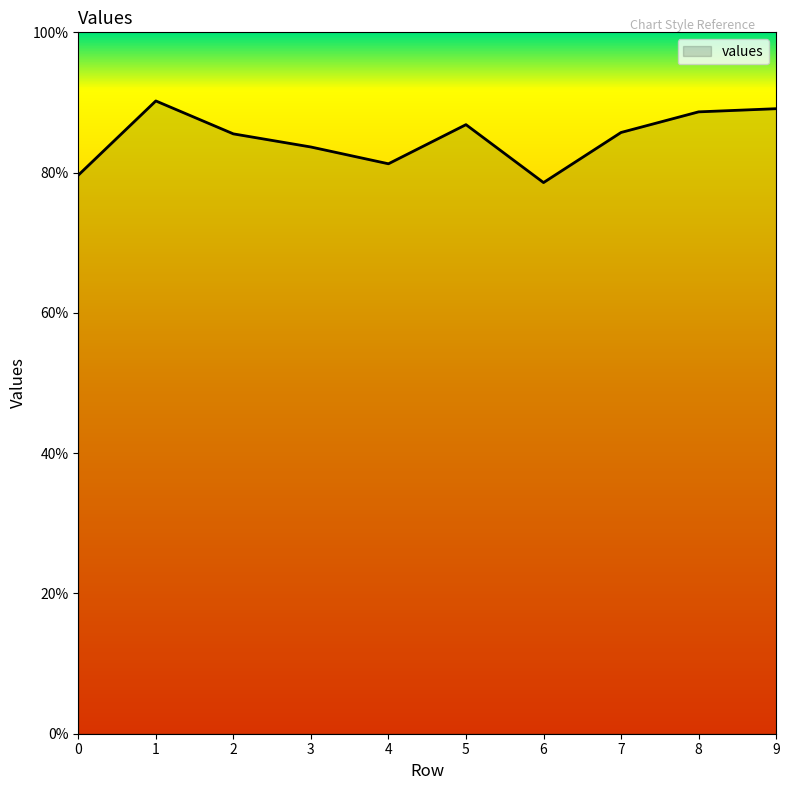

True or false: the data shows 0.6 at 8.

False